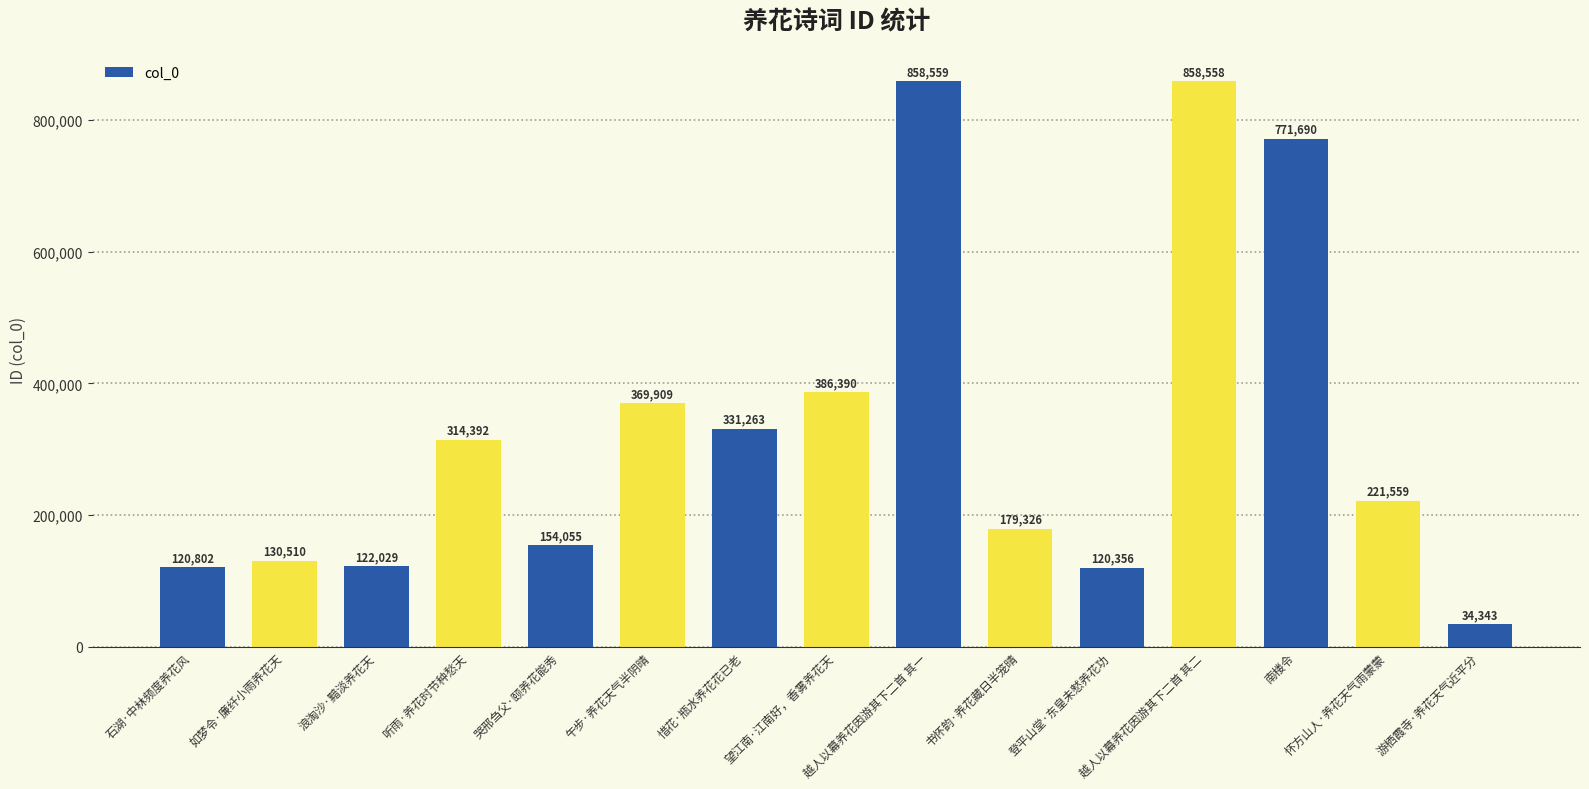

What is the change in value from 午步·养花天气半阴晴 to 惜花·瓶水养花花已老?

-38646